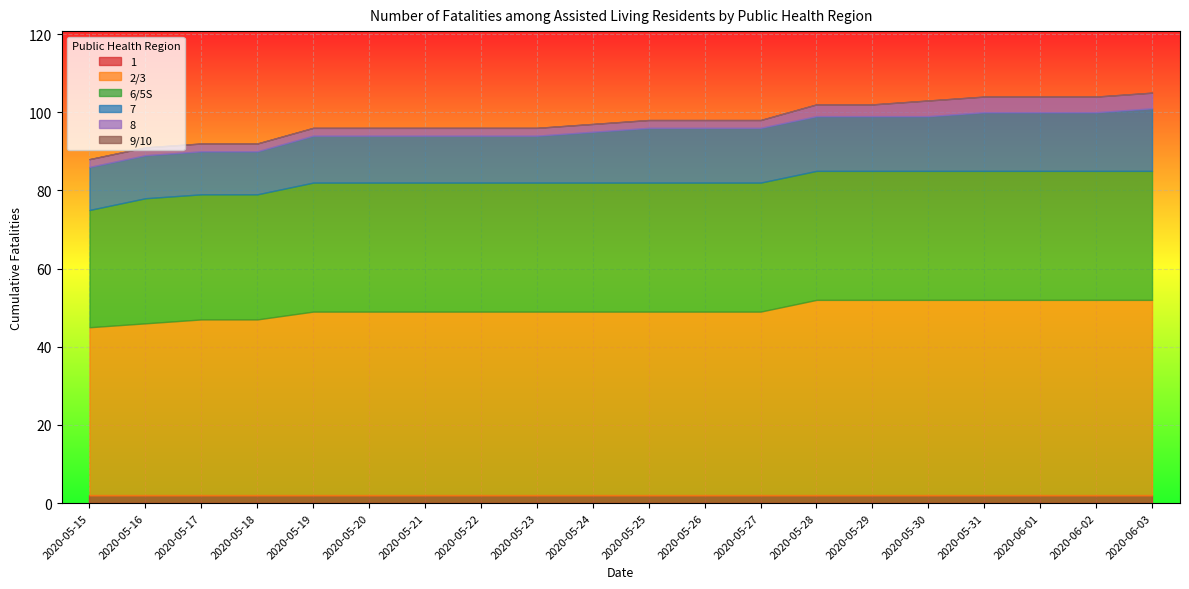

How many values in the 7 series exceed 14?

4